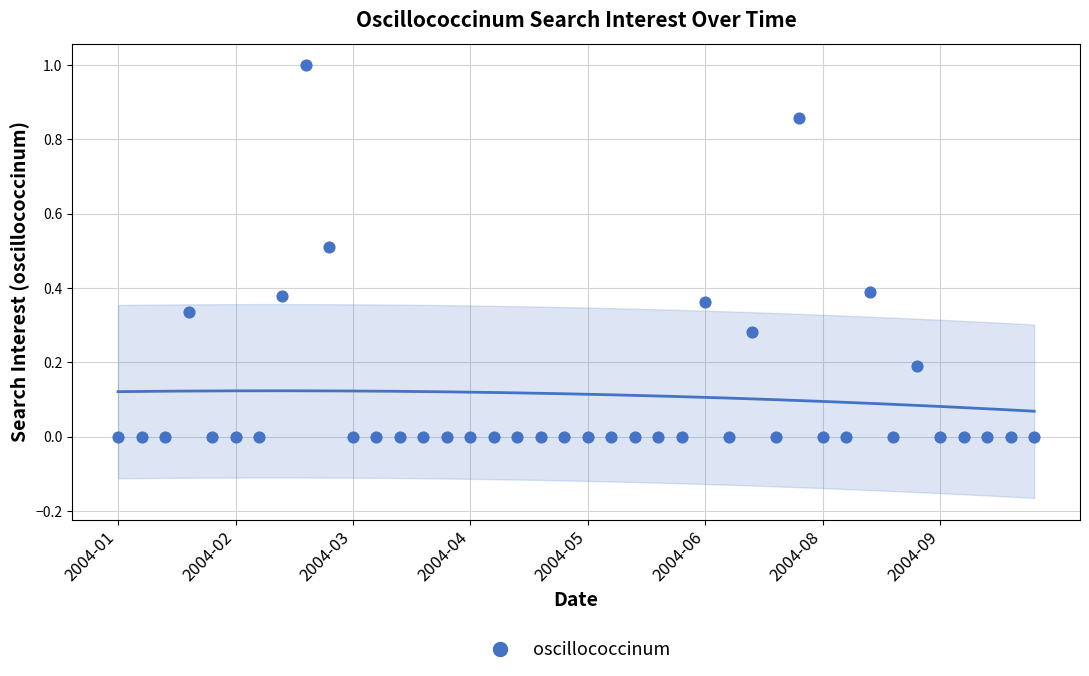

What is the range of Y values (max minus min)?

1.0